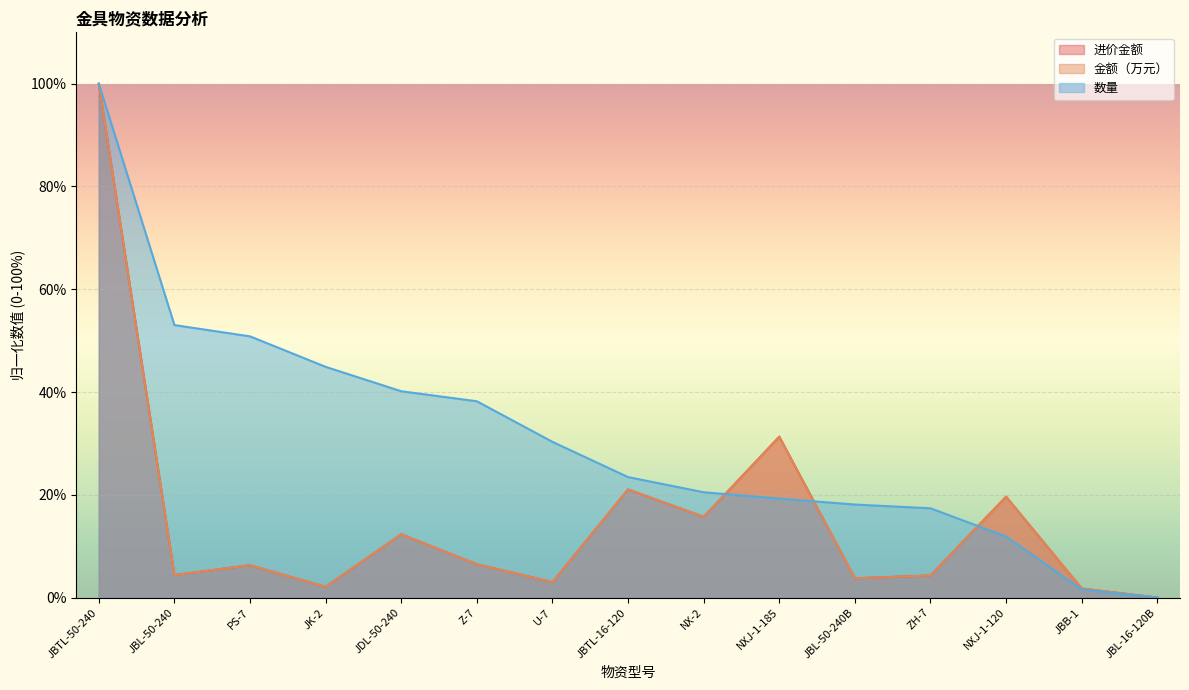

Which series changed the most between JBTL-50-240 and JBL-50-240?

进价金额